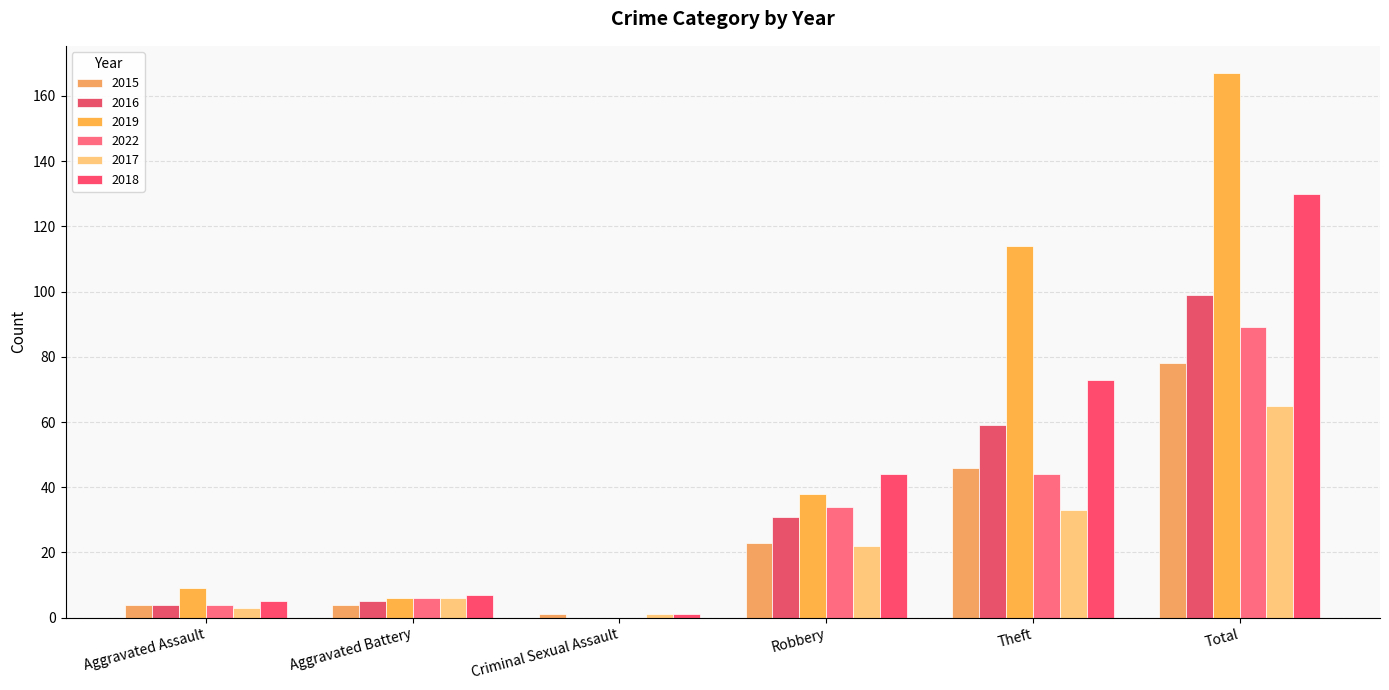

How many positive values does the 2016 series have?

5